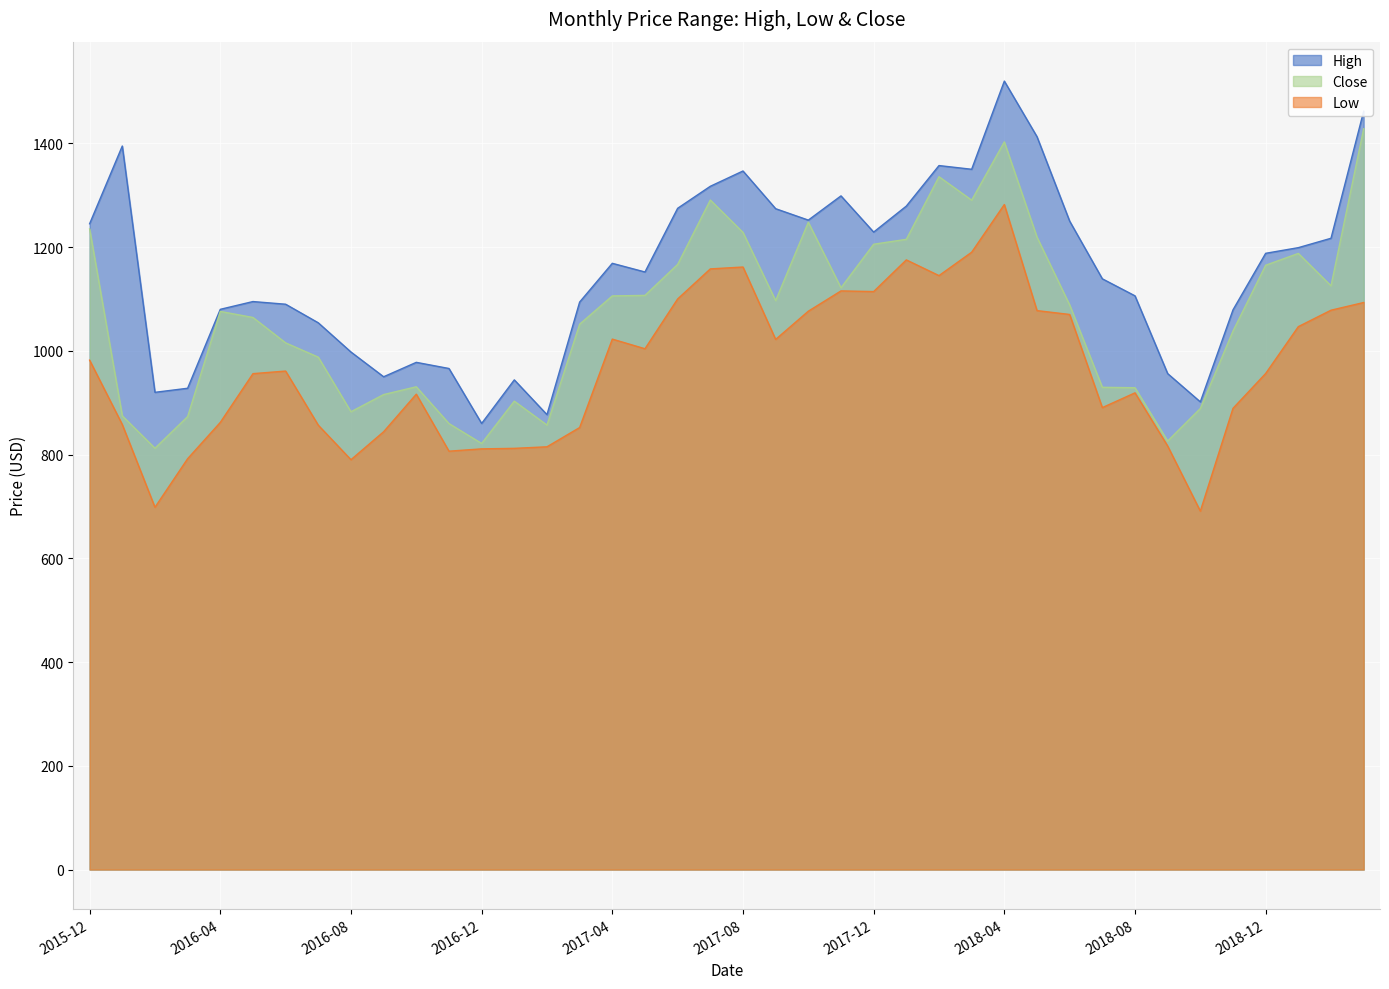

Rank the series by their average value, from highest to lowest.

High, Close, Low